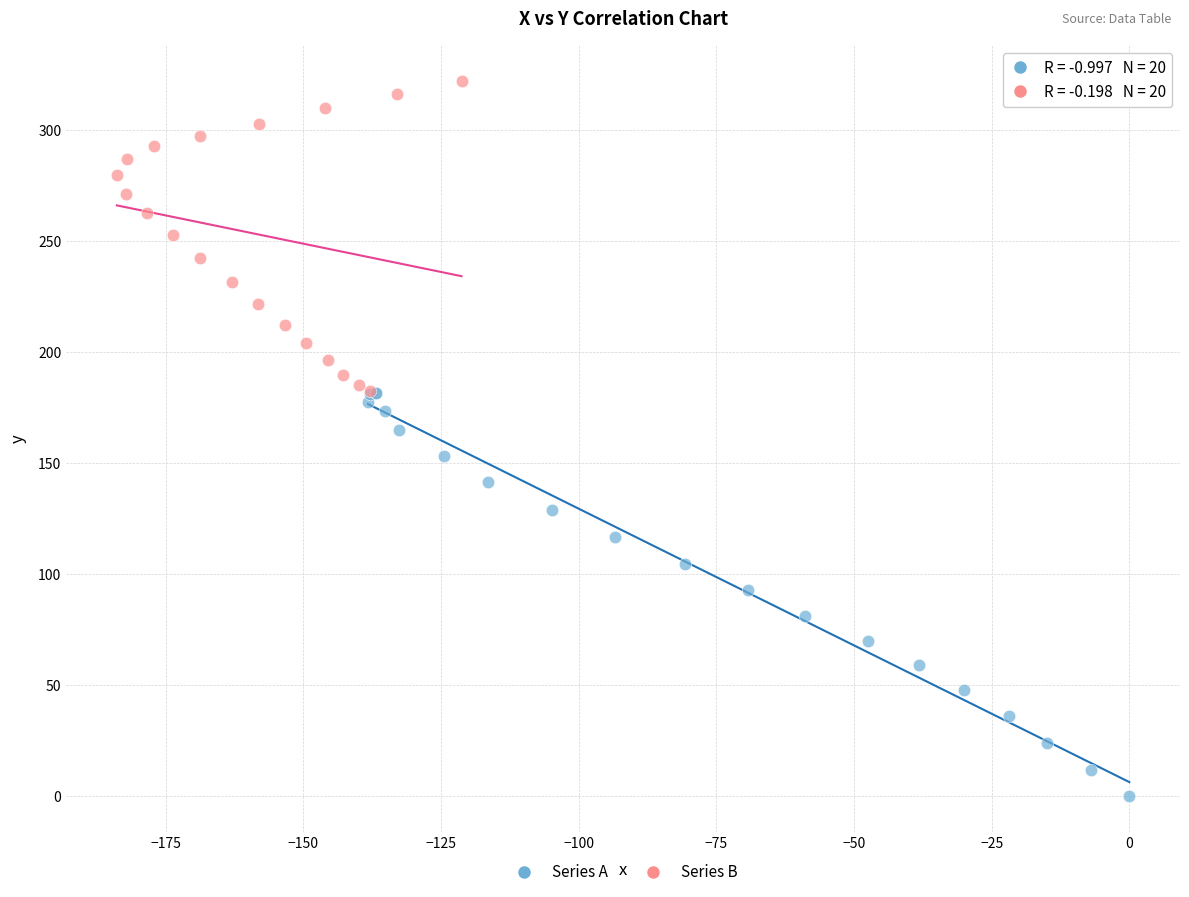

Which series contains the lowest Y value?

Series A